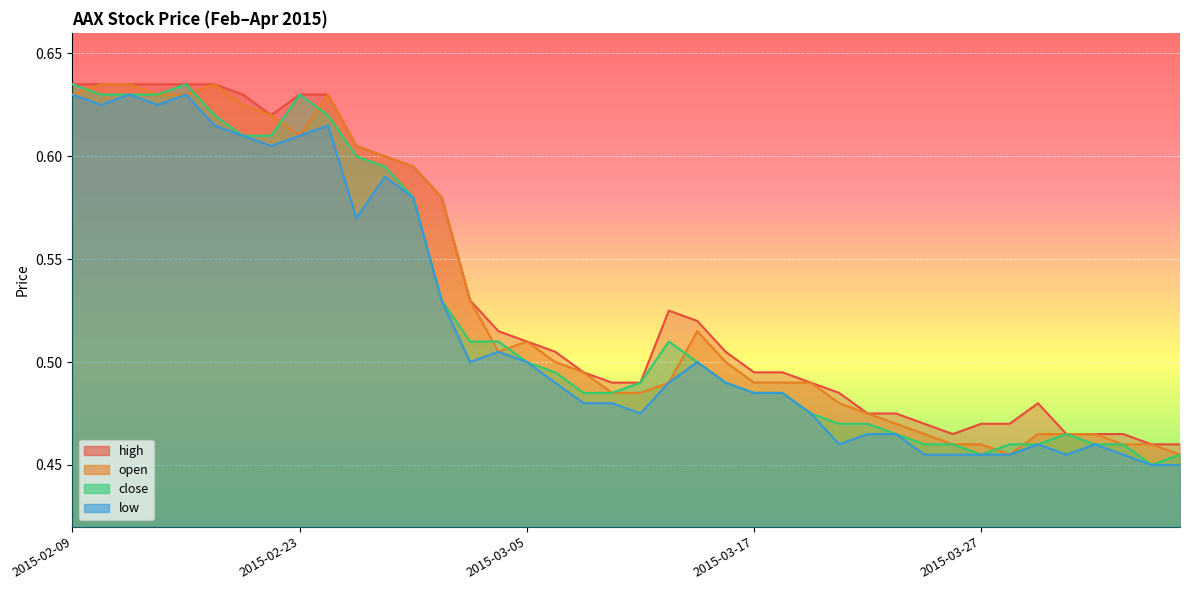

What is the maximum value for low?

0.6